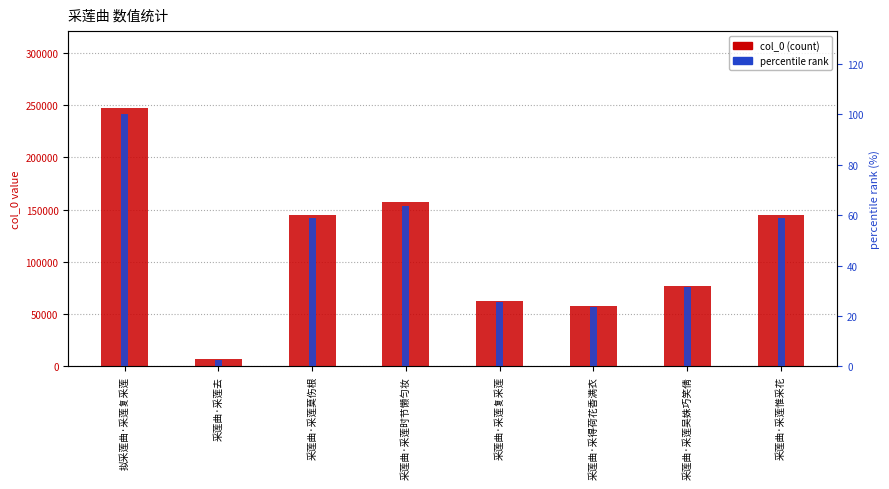

Reading left to right, transcribe all the data shown in this chart.

col_0: 拟采莲曲·采莲复采莲=246672.0	采莲曲·采莲去=6730.0	采莲曲·采莲莫伤根=144789.0	采莲曲·采莲时节懒匀妆=157324.0	采莲曲·采莲复采莲=62900.0	采莲曲·采得荷花香满衣=57708.0	采莲曲·采莲吴姝巧笑倩=77283.0	采莲曲·采莲惟采花=144745.0
percentile rank: 拟采莲曲·采莲复采莲=100.0	采莲曲·采莲去=2.7	采莲曲·采莲莫伤根=58.7	采莲曲·采莲时节懒匀妆=63.8	采莲曲·采莲复采莲=25.5	采莲曲·采得荷花香满衣=23.4	采莲曲·采莲吴姝巧笑倩=31.3	采莲曲·采莲惟采花=58.7